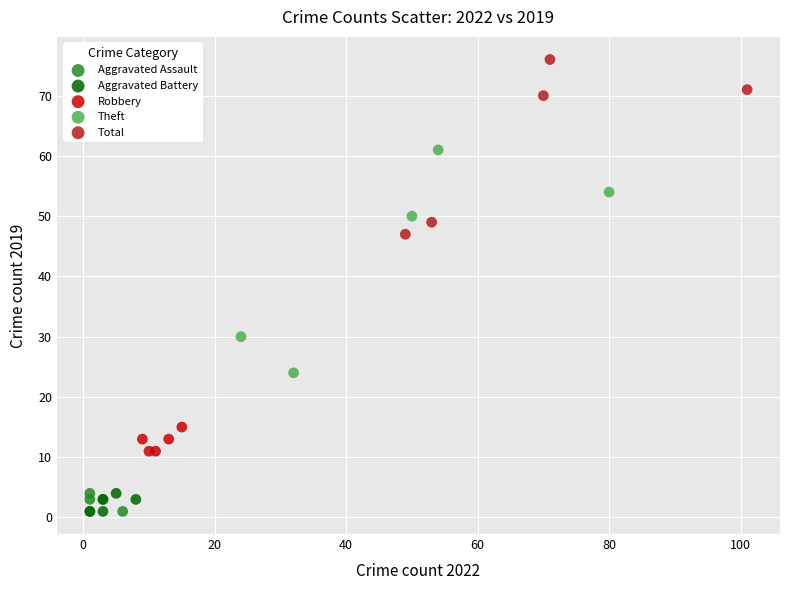

Which series reaches the maximum Y coordinate?

Total